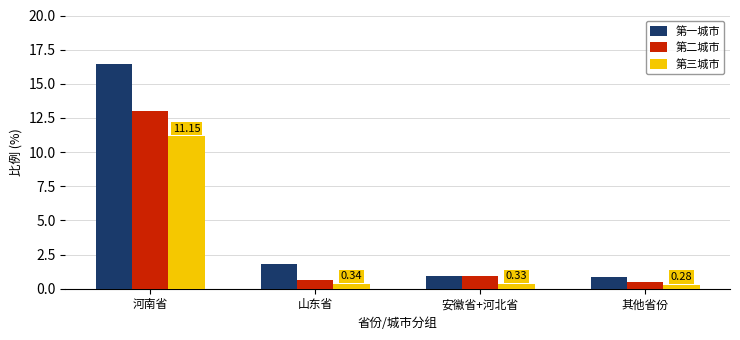

What is the smallest value displayed?

0.3